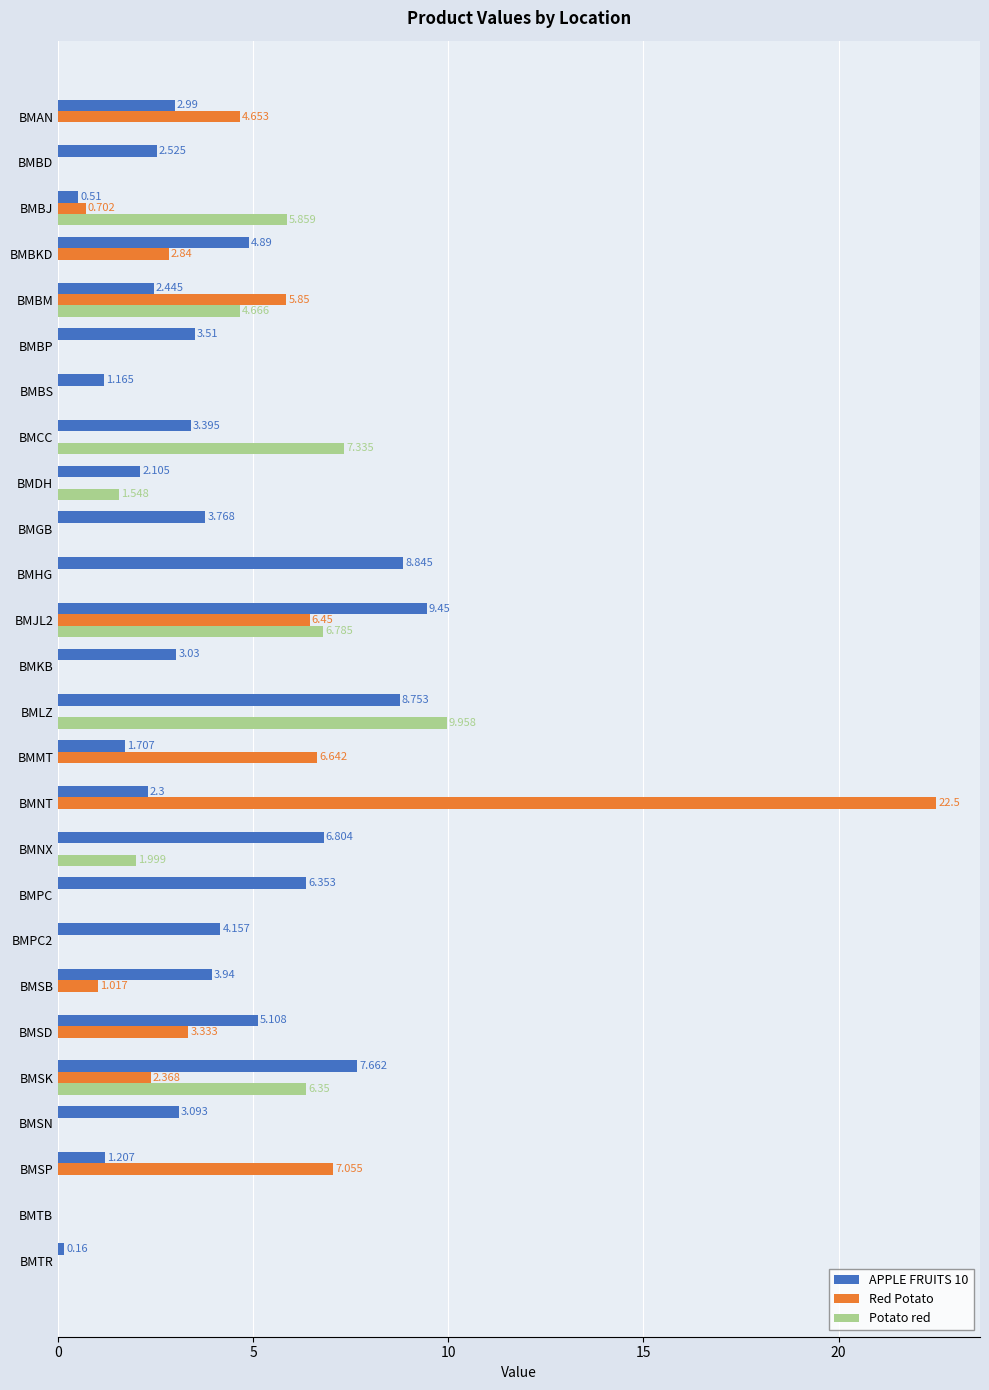

What is the maximum value shown in the chart?

22.5